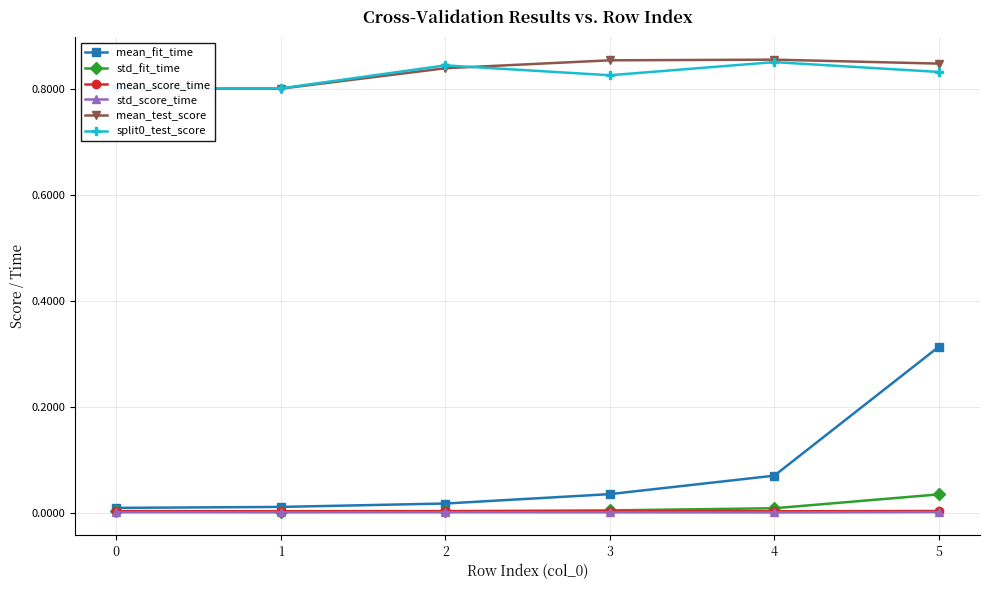

Is the value of mean_test_score at 5 greater than the value of split0_test_score at 2?

Yes